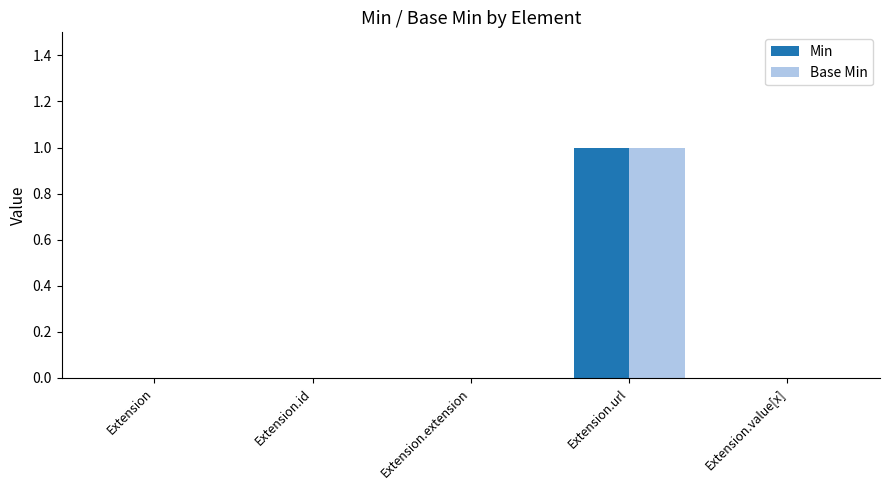

Is it true that Min equals 0 at Extension?

True